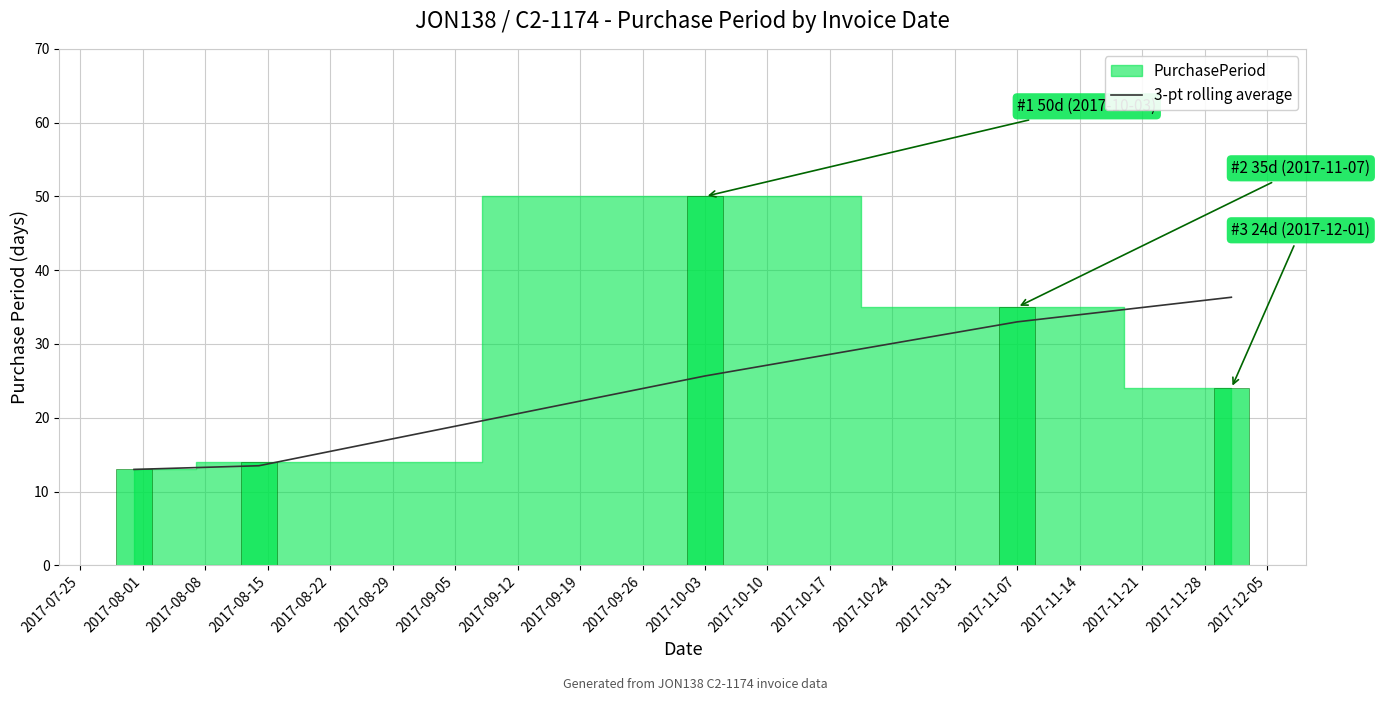

What is the lowest value of the 3-pt rolling average series?

13.0